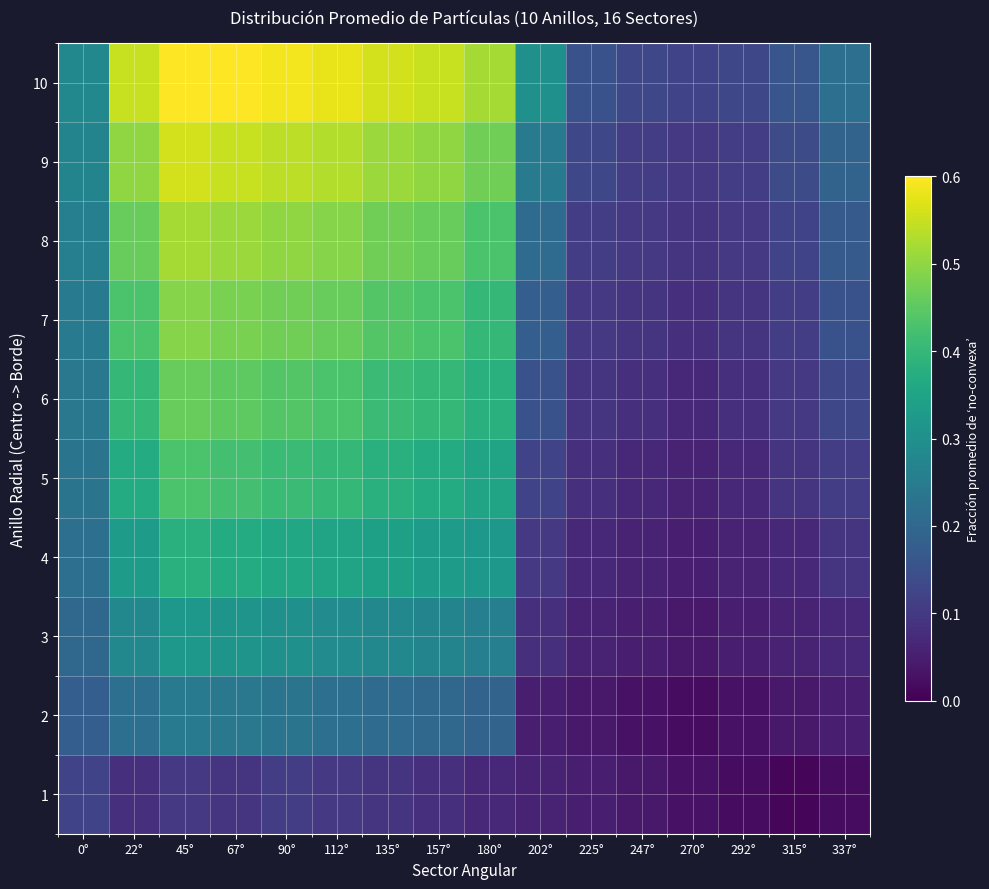

Reading left to right, extract all data points from this chart.

1: 0°=0.1	22°=0.1	45°=0.1	67°=0.1	90°=0.1	112°=0.1	135°=0.1	157°=0.1	180°=0.1	202°=0.1	225°=0.1	247°=0.0	270°=0.0	292°=0.0	315°=0.0	337°=0.0
2: 0°=0.2	22°=0.2	45°=0.2	67°=0.2	90°=0.2	112°=0.2	135°=0.2	157°=0.2	180°=0.2	202°=0.1	225°=0.0	247°=0.0	270°=0.0	292°=0.0	315°=0.0	337°=0.1
3: 0°=0.2	22°=0.3	45°=0.3	67°=0.3	90°=0.3	112°=0.3	135°=0.3	157°=0.3	180°=0.3	202°=0.1	225°=0.1	247°=0.1	270°=0.0	292°=0.1	315°=0.1	337°=0.1
4: 0°=0.2	22°=0.3	45°=0.4	67°=0.4	90°=0.4	112°=0.3	135°=0.3	157°=0.3	180°=0.3	202°=0.1	225°=0.1	247°=0.1	270°=0.1	292°=0.1	315°=0.1	337°=0.1
5: 0°=0.2	22°=0.4	45°=0.4	67°=0.4	90°=0.4	112°=0.4	135°=0.4	157°=0.4	180°=0.3	202°=0.1	225°=0.1	247°=0.1	270°=0.1	292°=0.1	315°=0.1	337°=0.1
6: 0°=0.2	22°=0.4	45°=0.5	67°=0.5	90°=0.4	112°=0.4	135°=0.4	157°=0.4	180°=0.4	202°=0.1	225°=0.1	247°=0.1	270°=0.1	292°=0.1	315°=0.1	337°=0.1
7: 0°=0.2	22°=0.4	45°=0.5	67°=0.5	90°=0.5	112°=0.5	135°=0.4	157°=0.4	180°=0.4	202°=0.2	225°=0.1	247°=0.1	270°=0.1	292°=0.1	315°=0.1	337°=0.1
8: 0°=0.3	22°=0.5	45°=0.5	67°=0.5	90°=0.5	112°=0.5	135°=0.5	157°=0.5	180°=0.4	202°=0.2	225°=0.1	247°=0.1	270°=0.1	292°=0.1	315°=0.1	337°=0.2
9: 0°=0.3	22°=0.5	45°=0.6	67°=0.6	90°=0.5	112°=0.5	135°=0.5	157°=0.5	180°=0.5	202°=0.2	225°=0.1	247°=0.1	270°=0.1	292°=0.1	315°=0.1	337°=0.2
10: 0°=0.3	22°=0.6	45°=0.6	67°=0.6	90°=0.6	112°=0.6	135°=0.6	157°=0.6	180°=0.5	202°=0.3	225°=0.1	247°=0.1	270°=0.1	292°=0.1	315°=0.2	337°=0.2